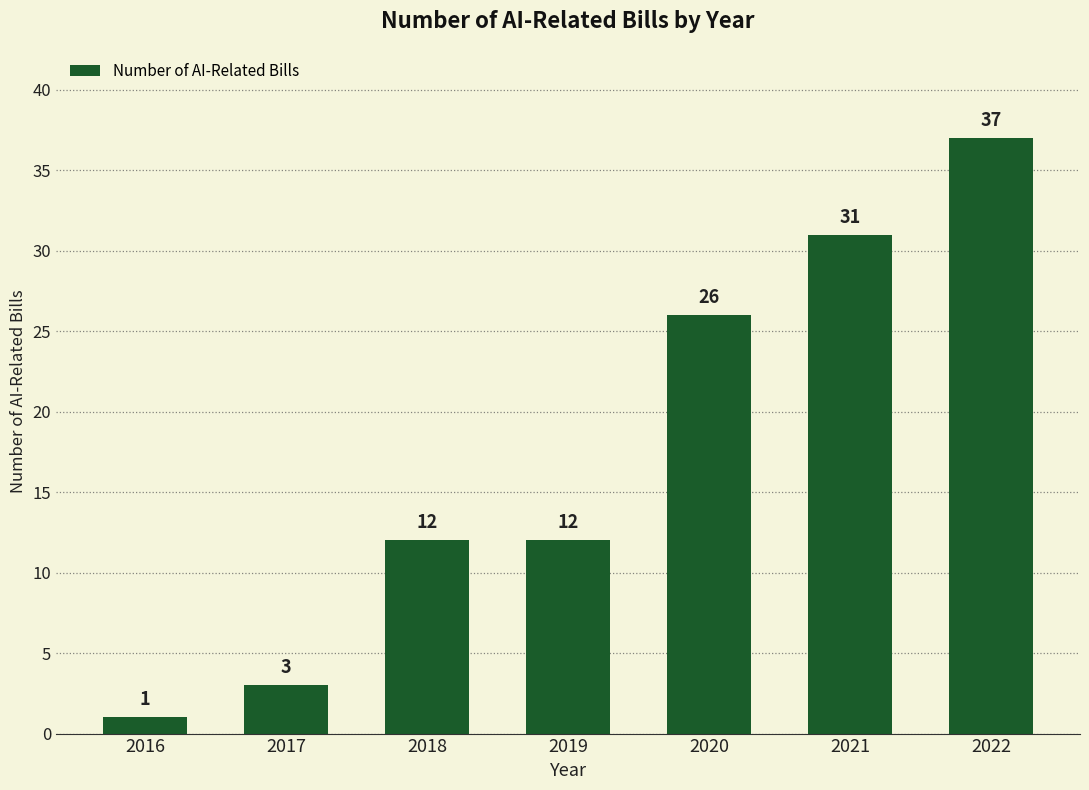

True or false: the data shows 53 at 2022.

False